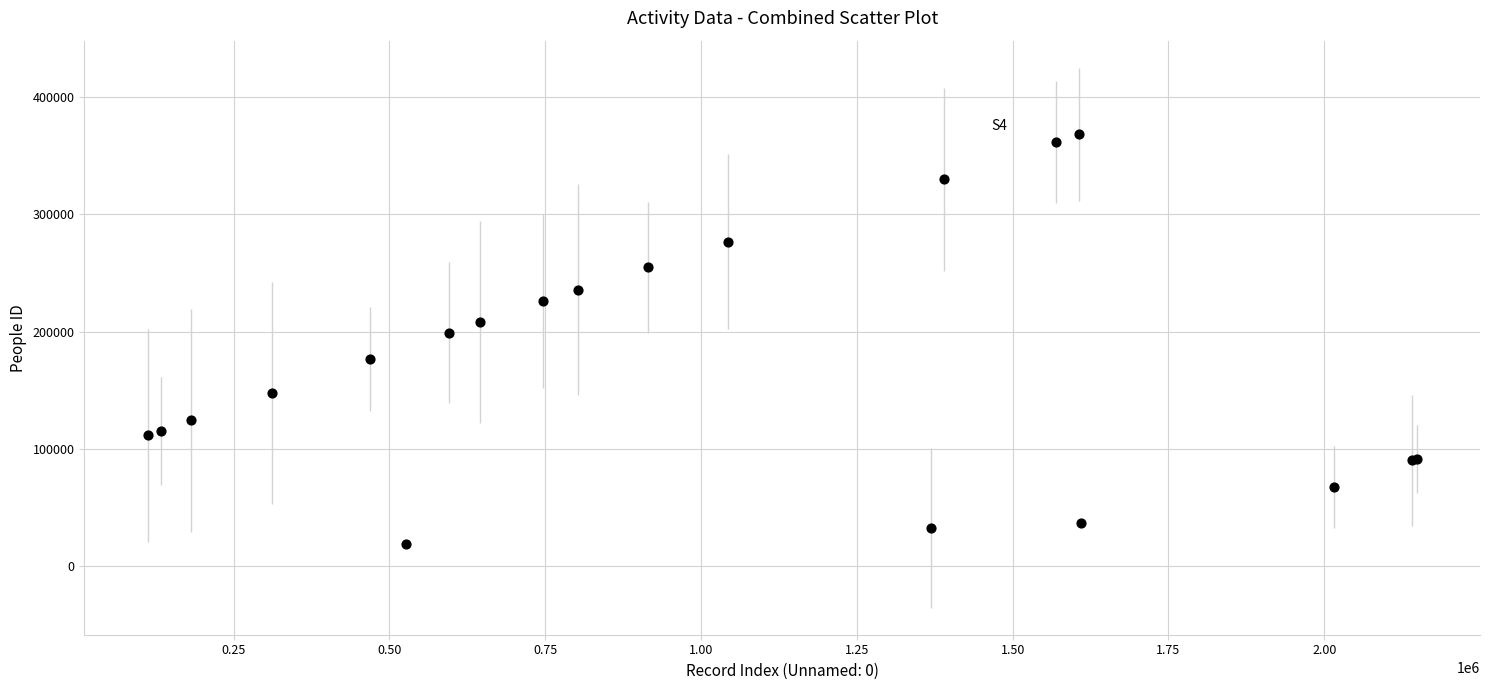

What Y value in the scatter plot is closest to 193473?

199111